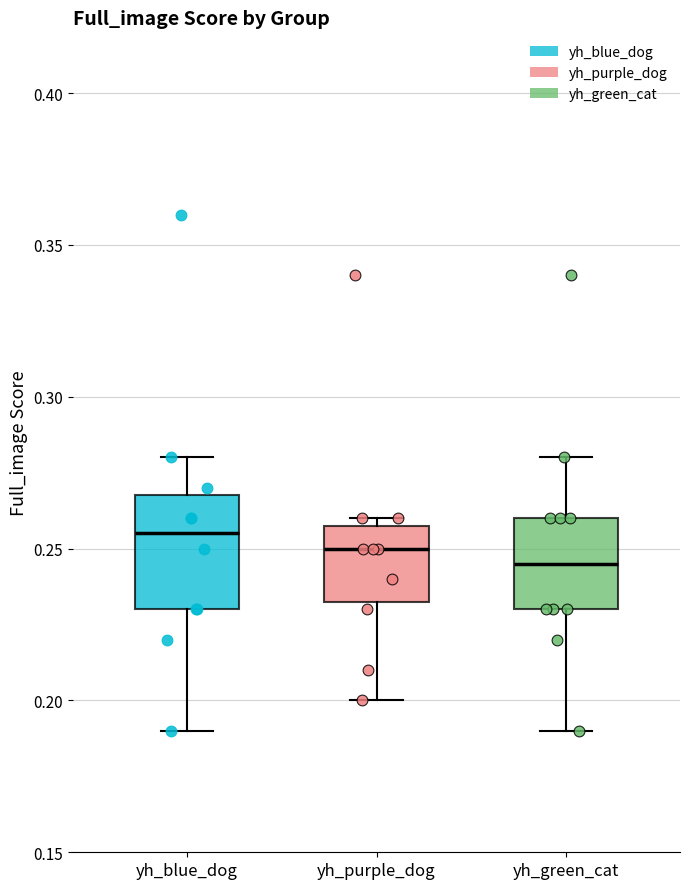

Comparing the boxes themselves (not the whiskers), which one is the tallest?

yh_blue_dog